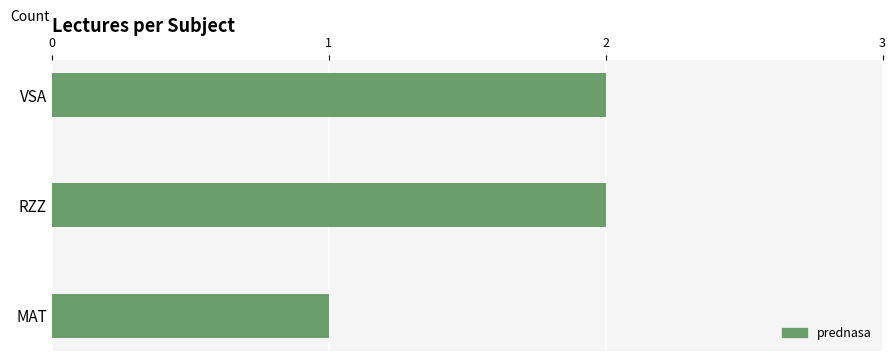

How many data points does each series have?

3